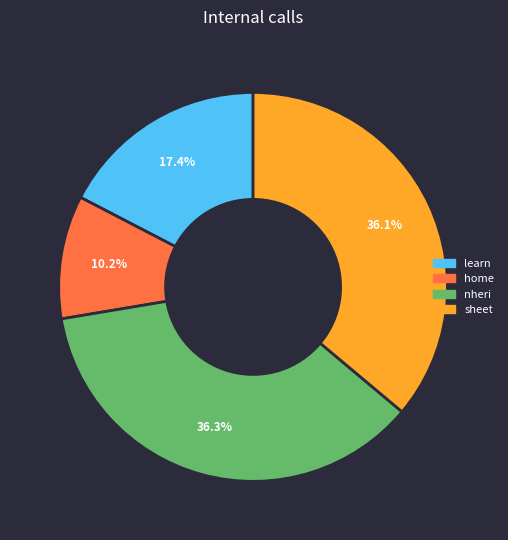

Which slice is the smallest?

home